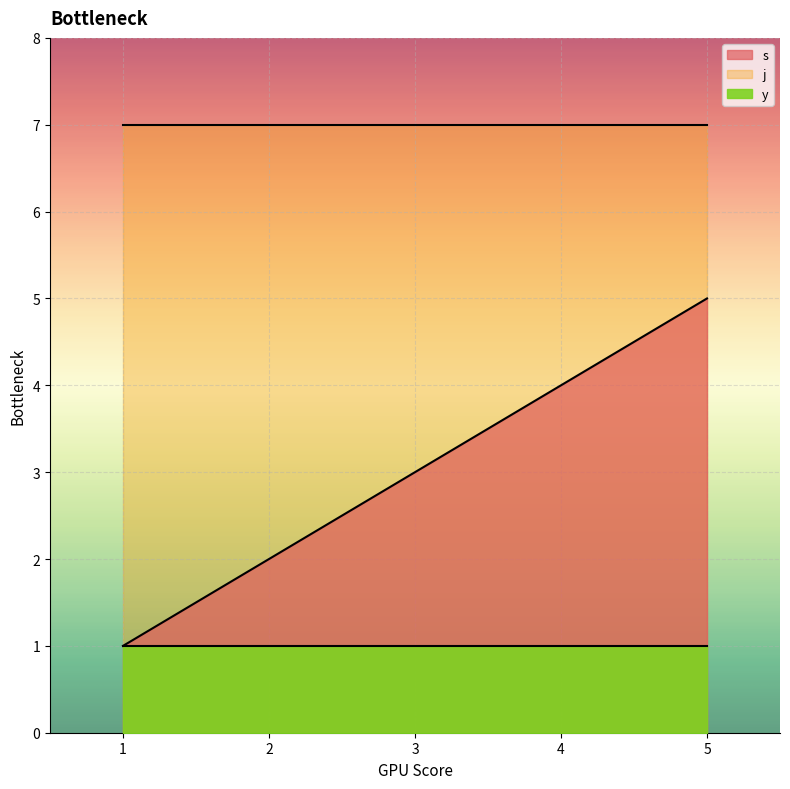

The value of s at 2 is 2. True or false?

True